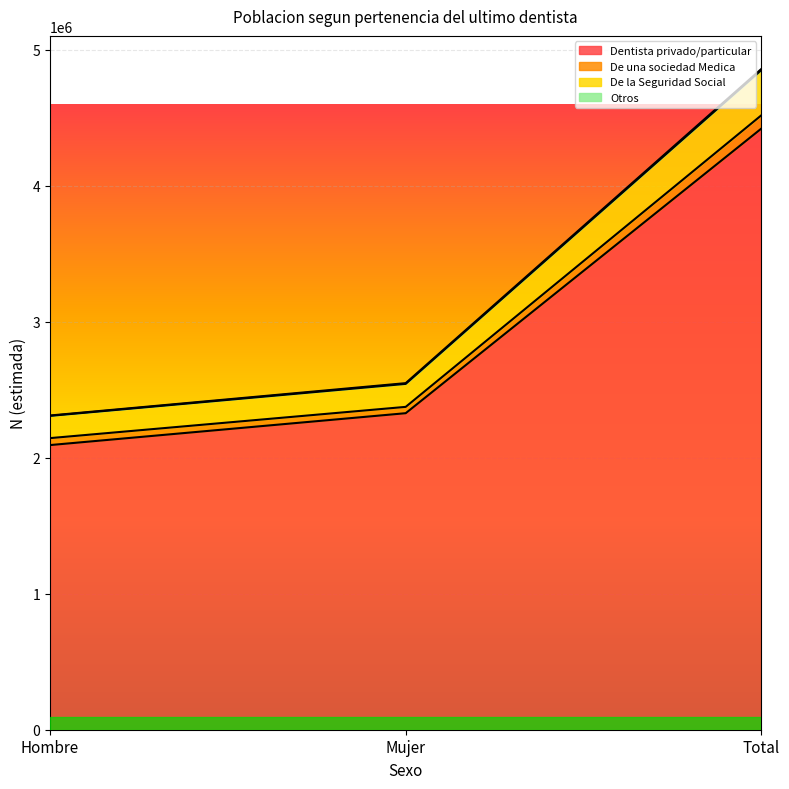

How many lines are shown in the chart?

4